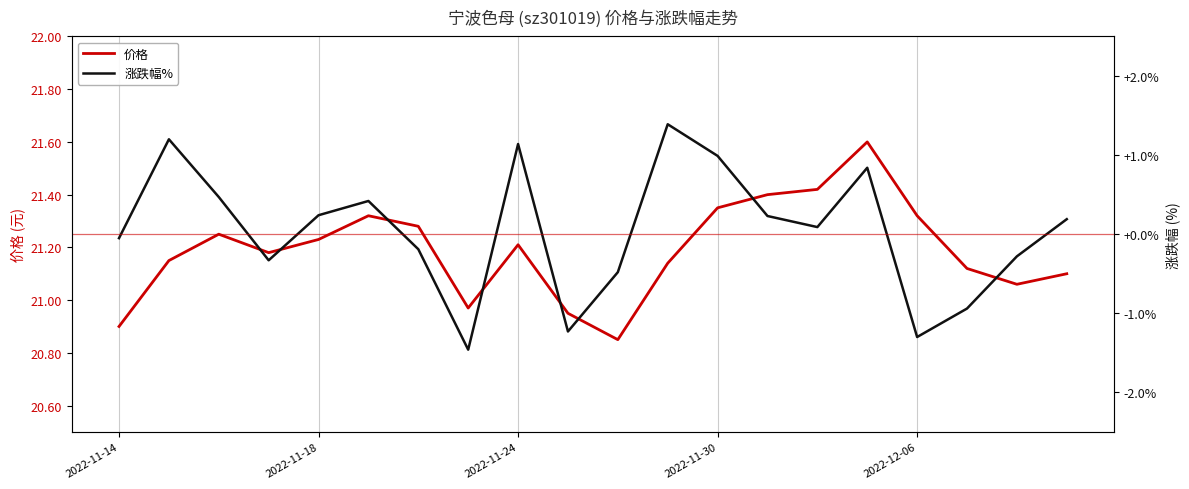

Read the 涨跌幅% value at 13.

0.2